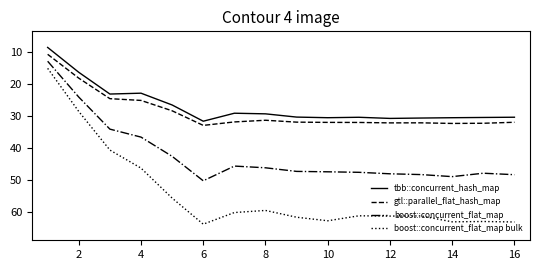

True or false: boost::concurrent_flat_map and tbb::concurrent_hash_map cross at least once.

False